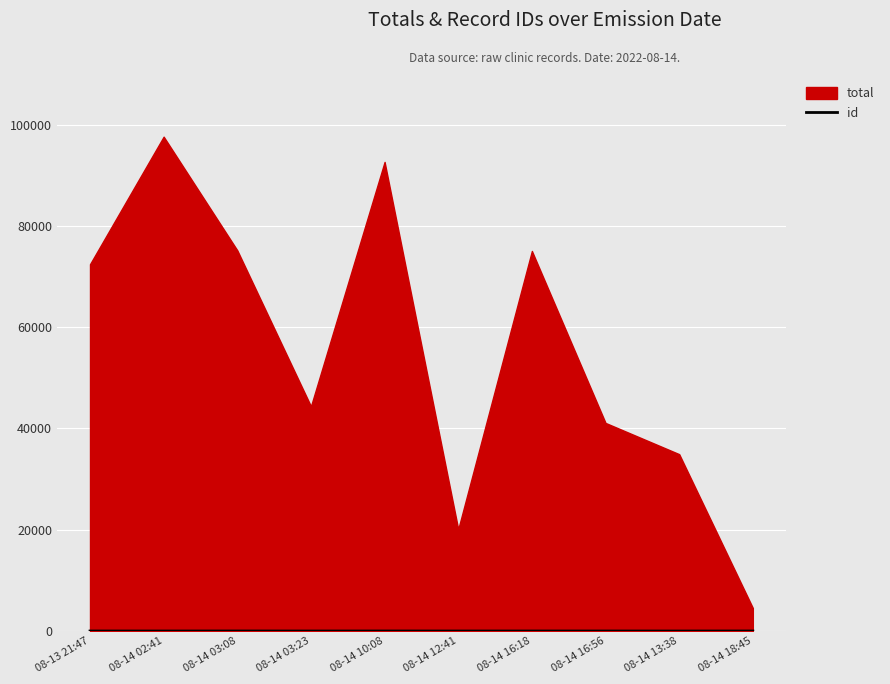

What is the smallest value displayed?

1